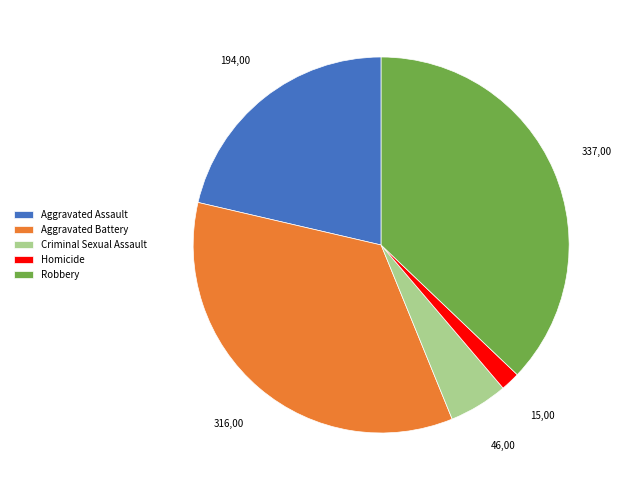

What is the ratio of the value at Robbery to the value at Homicide?

22.5